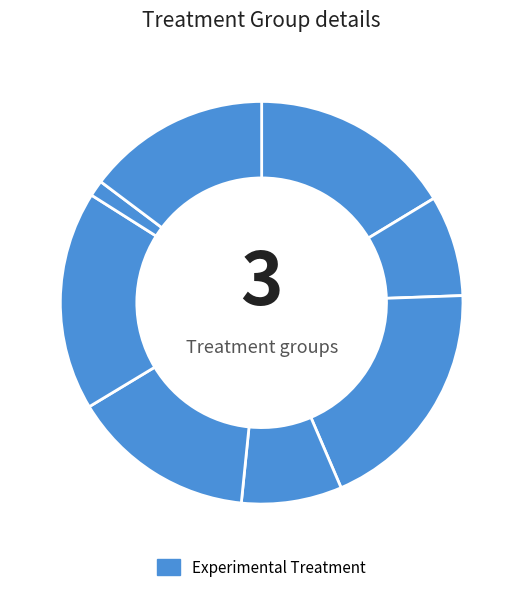

Is there any slice that represents more than half of the pie?

No